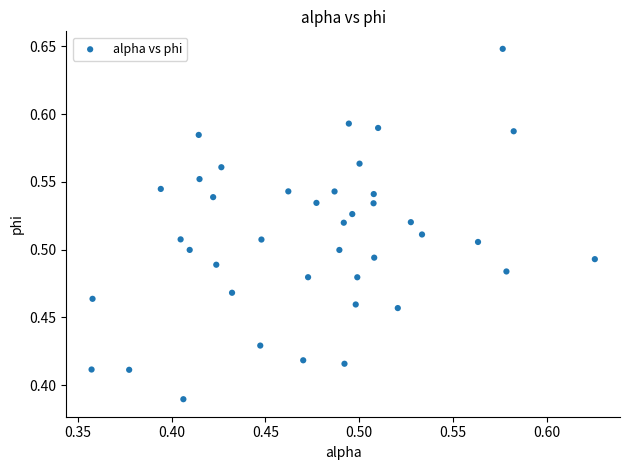

What is the range of Y values (max minus min)?

0.3